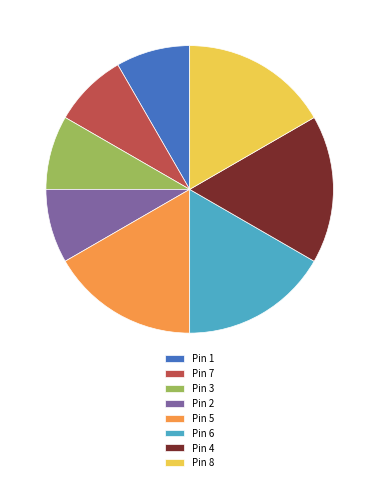

Approximately how many times larger is the value at Pin 1 compared to Pin 3?

1.0